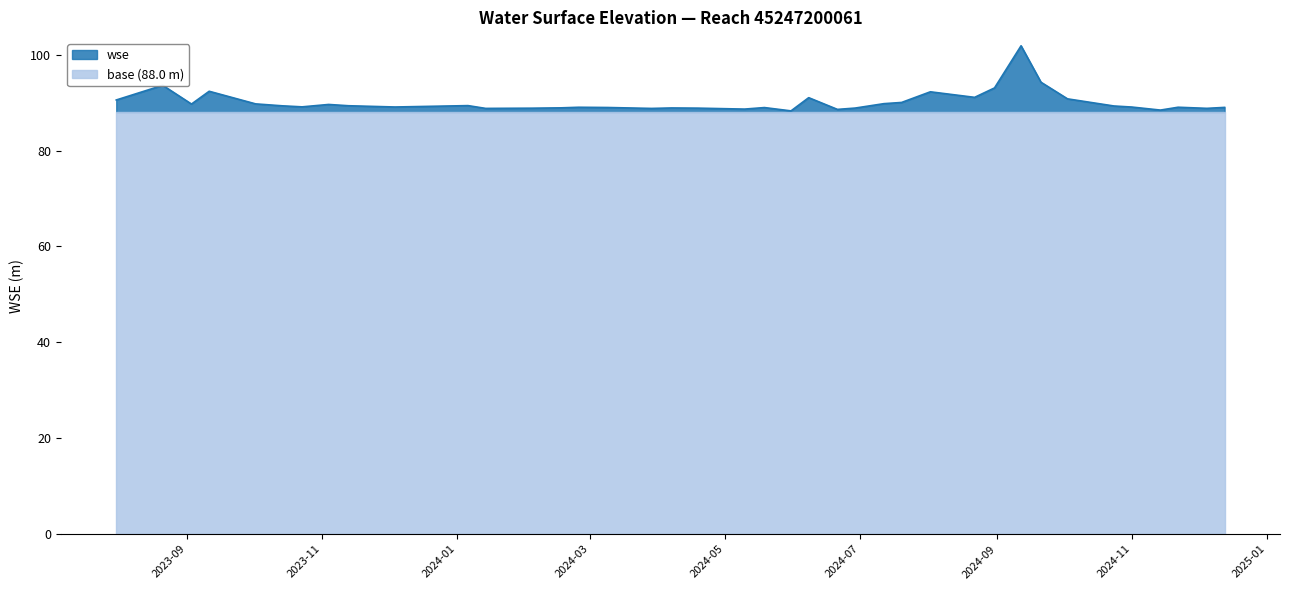

What is the difference between the maximum and second lowest values?

13.4